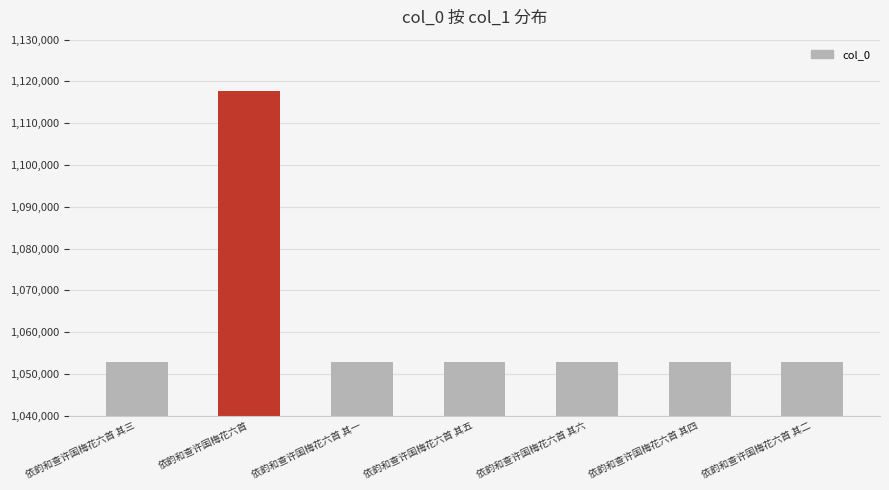

What position from the left is 依韵和查许国梅花六首 其二?

7